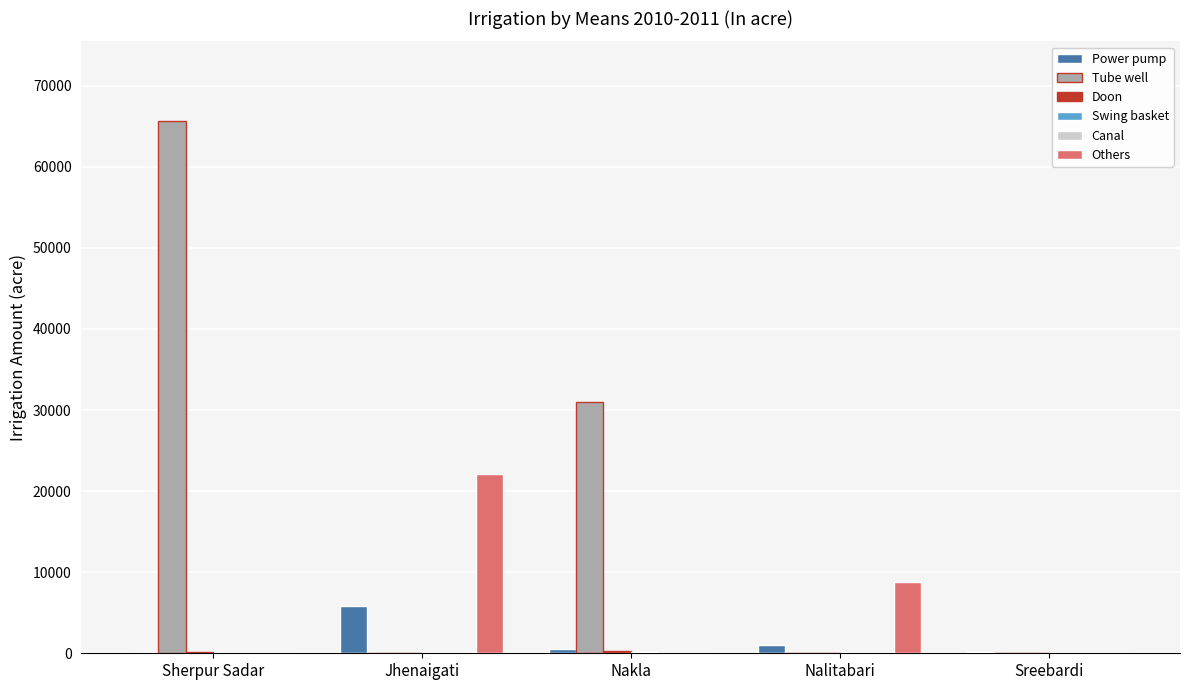

Which category has the highest value across all series?

Sherpur Sadar